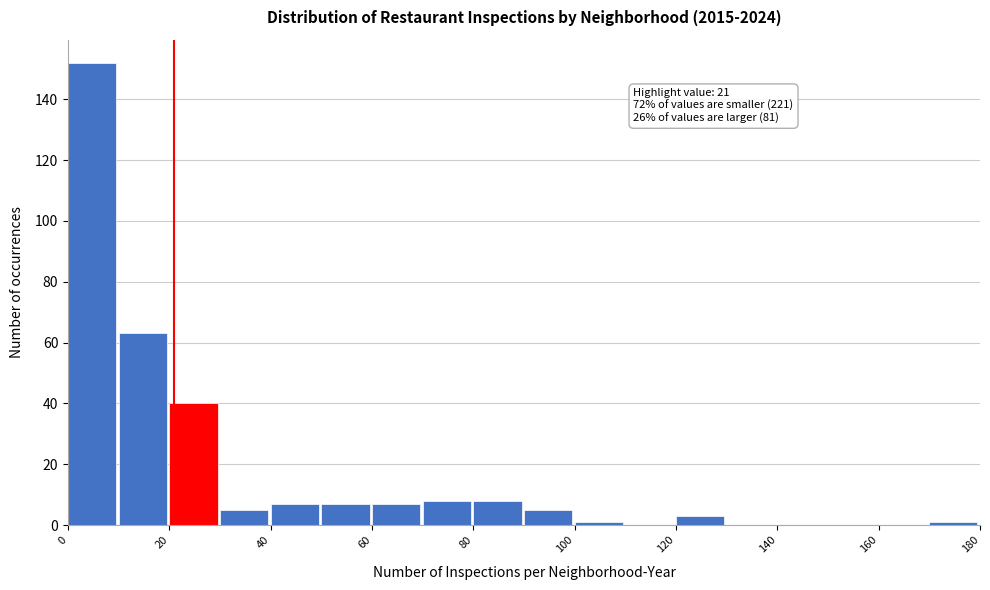

Over which range of the x-axis is the bar tallest?

0 to 10